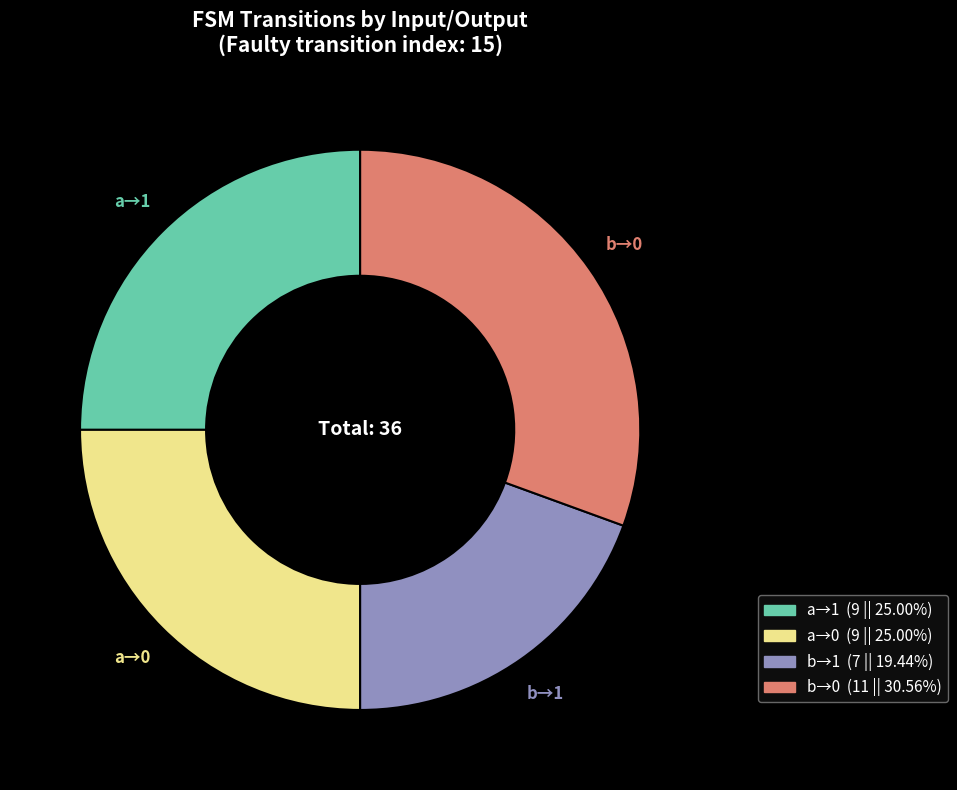

Which has a higher value, a→1 or b→1?

a→1